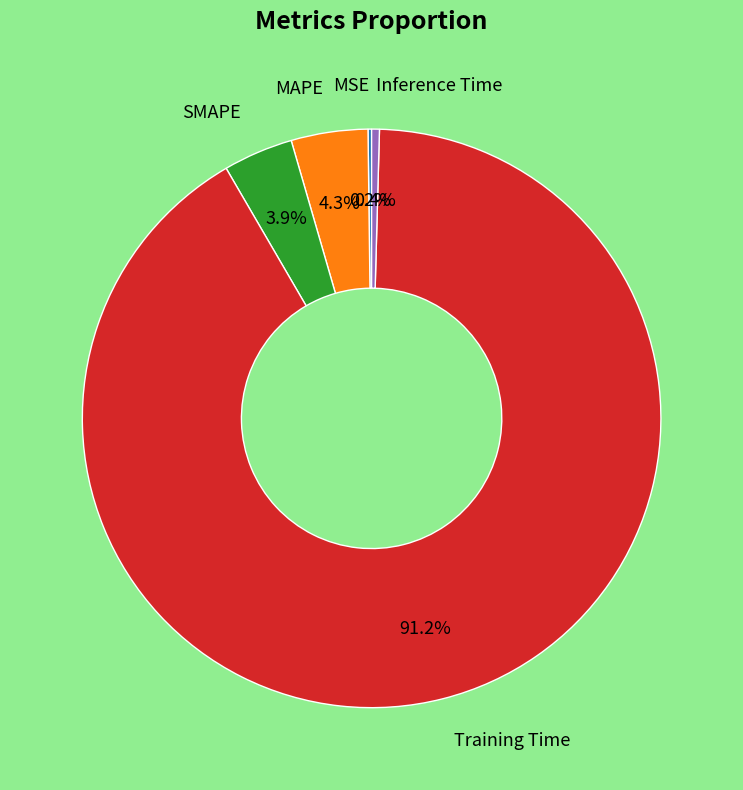

Is there a majority slice in this chart?

Yes